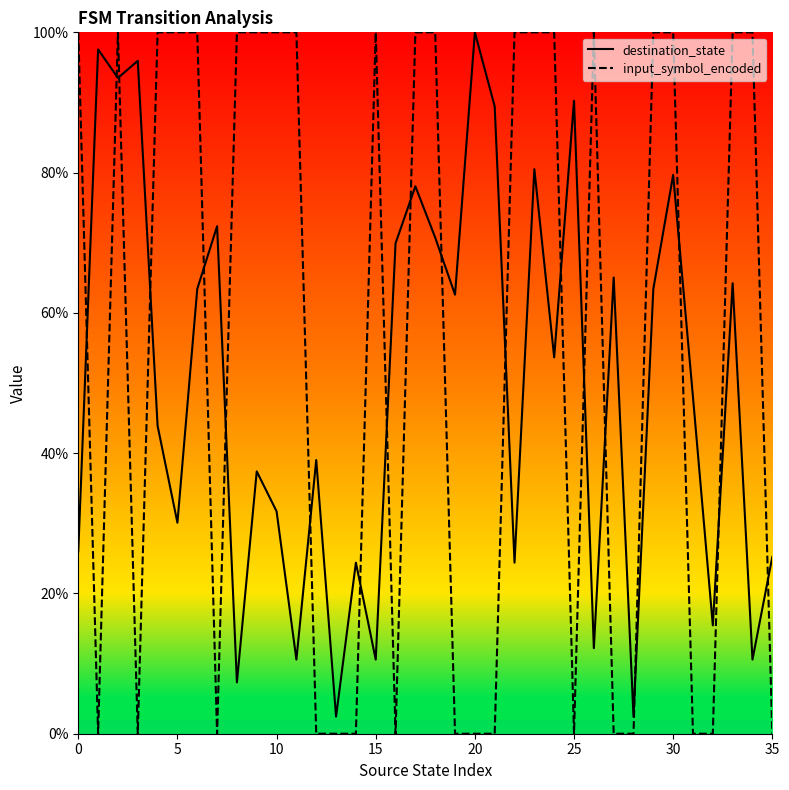

Does the chart display data point markers on the line(s)?

No